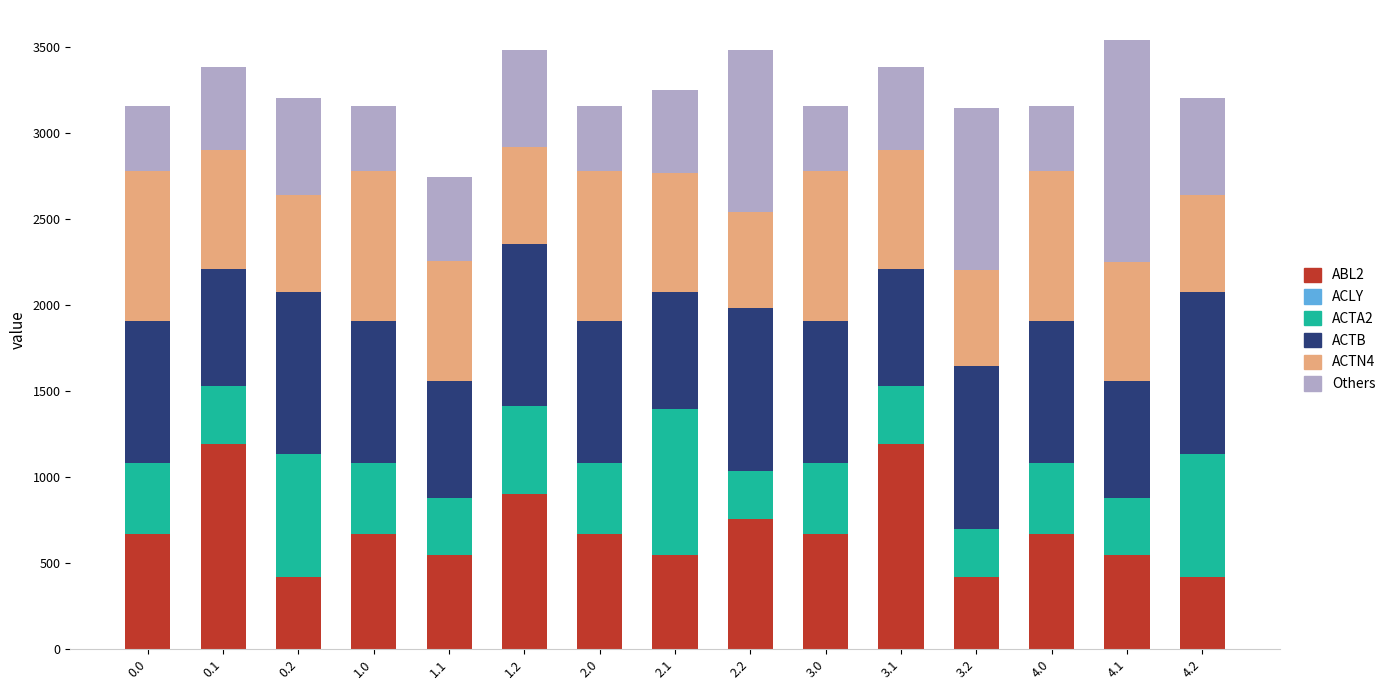

Count the number of data series in this chart.

6